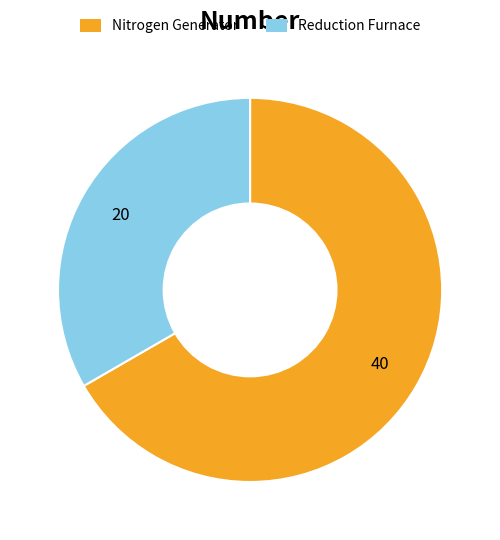

Rank the categories by value from lowest to highest.

Reduction Furnace, Nitrogen Generator